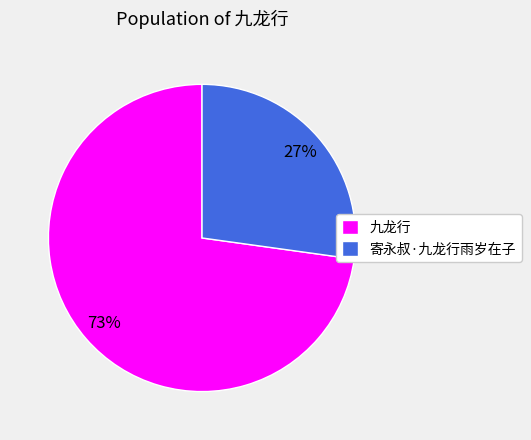

How many segments does this pie chart have?

2